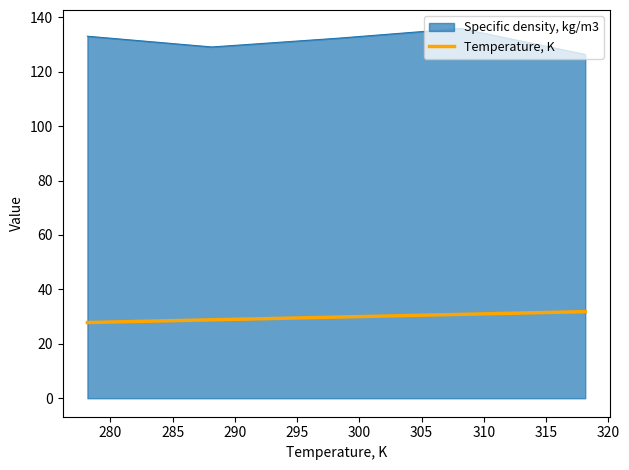

True or false: Specific density, kg/m3 and Temperature, K cross at least once.

False